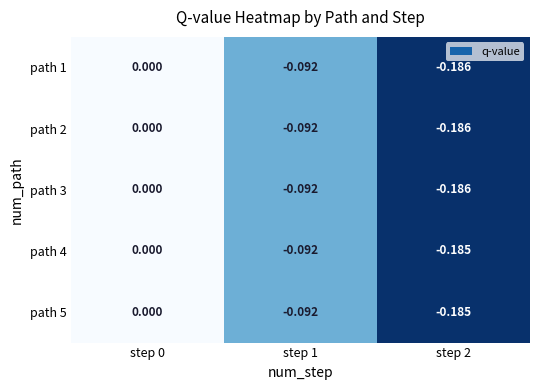

Between step 2 and step 0, which is larger?

step 0